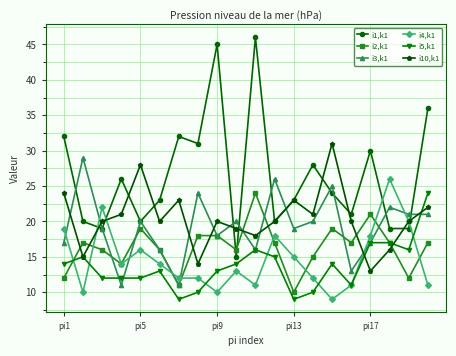

What is the average value of the i1,k1 series?

26